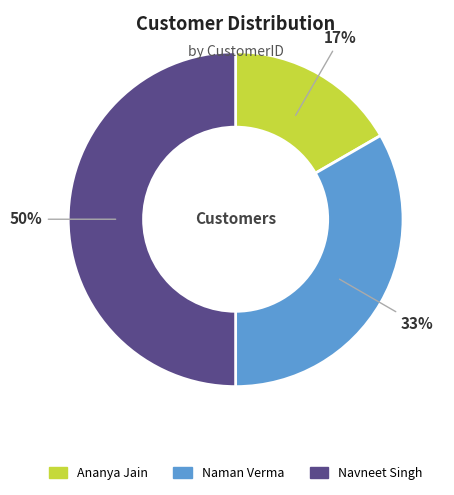

How many slices are in this pie chart?

3